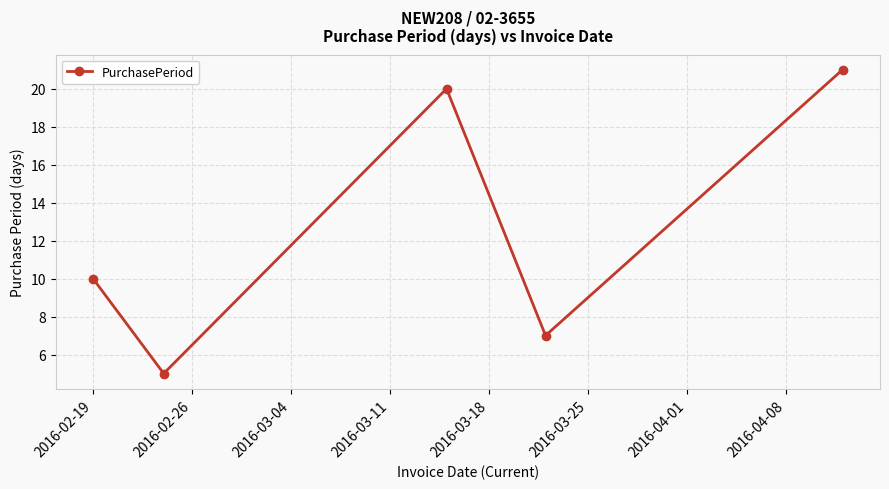

What is the sum of all values?

63